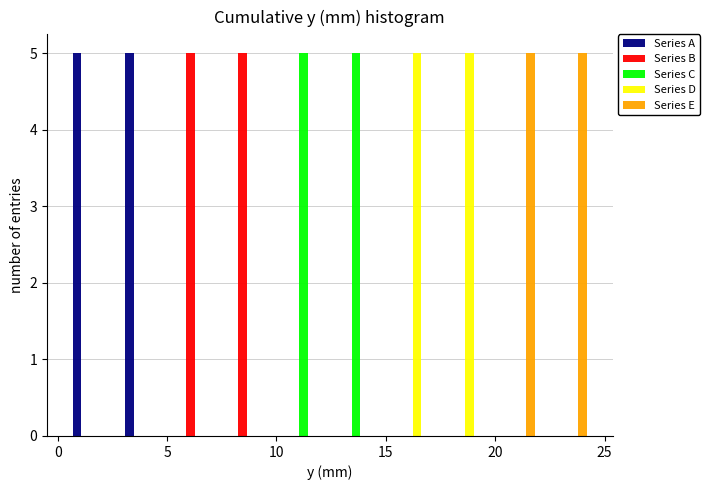

Reading left to right, transcribe this chart: for each range on the x-axis, give the height of each series' bar. Neither the bar edges nor the heights are printed on the chart, so give them approximately, as read against the axes.

0.5 to 3.0: Series A=5	Series B=0	Series C=0	Series D=0	Series E=0
3.0 to 5.5: Series A=5	Series B=0	Series C=0	Series D=0	Series E=0
5.5 to 7.5: Series A=0	Series B=5	Series C=0	Series D=0	Series E=0
7.5 to 10.0: Series A=0	Series B=5	Series C=0	Series D=0	Series E=0
10.0 to 12.5: Series A=0	Series B=0	Series C=5	Series D=0	Series E=0
12.5 to 15.0: Series A=0	Series B=0	Series C=5	Series D=0	Series E=0
15.0 to 17.0: Series A=0	Series B=0	Series C=0	Series D=5	Series E=0
17.0 to 19.5: Series A=0	Series B=0	Series C=0	Series D=5	Series E=0
19.5 to 22.0: Series A=0	Series B=0	Series C=0	Series D=0	Series E=5
22.0 to 24.5: Series A=0	Series B=0	Series C=0	Series D=0	Series E=5